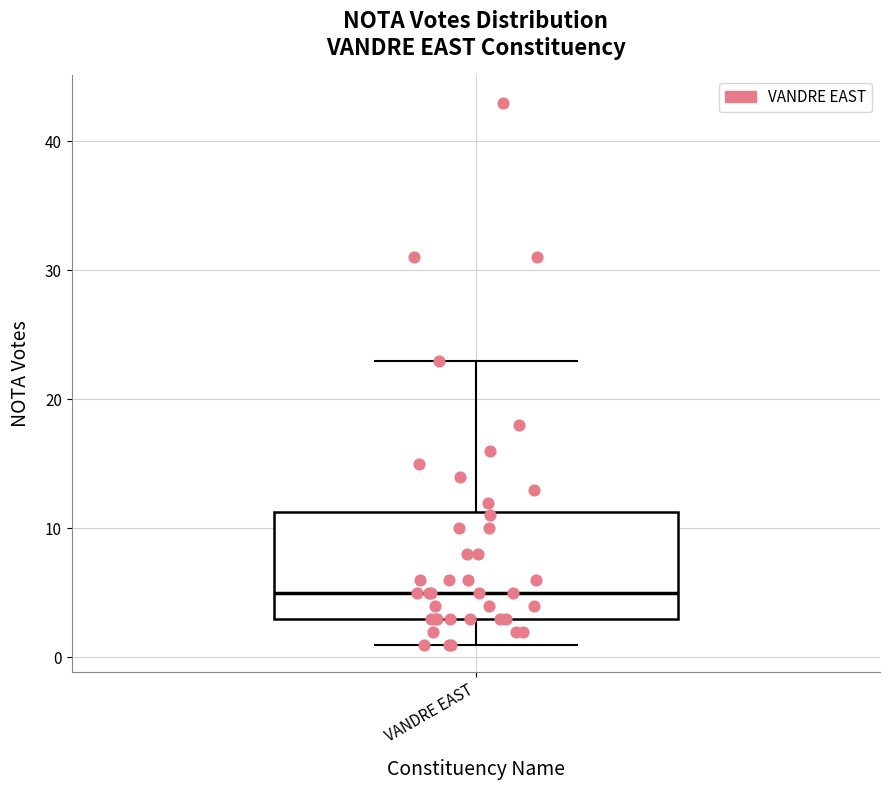

Where does the lower whisker of the box for VANDRE EAST end on the y-axis? The values are not printed on the chart, so give them approximately, as read against the axis.

1